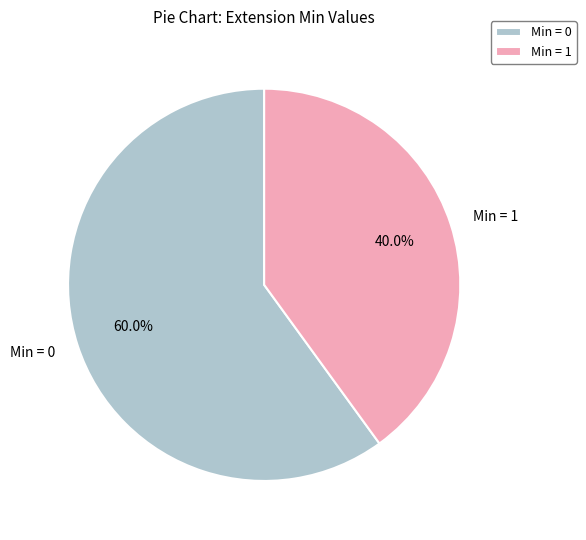

How much of the chart is everything except Min = 1?

60.0%